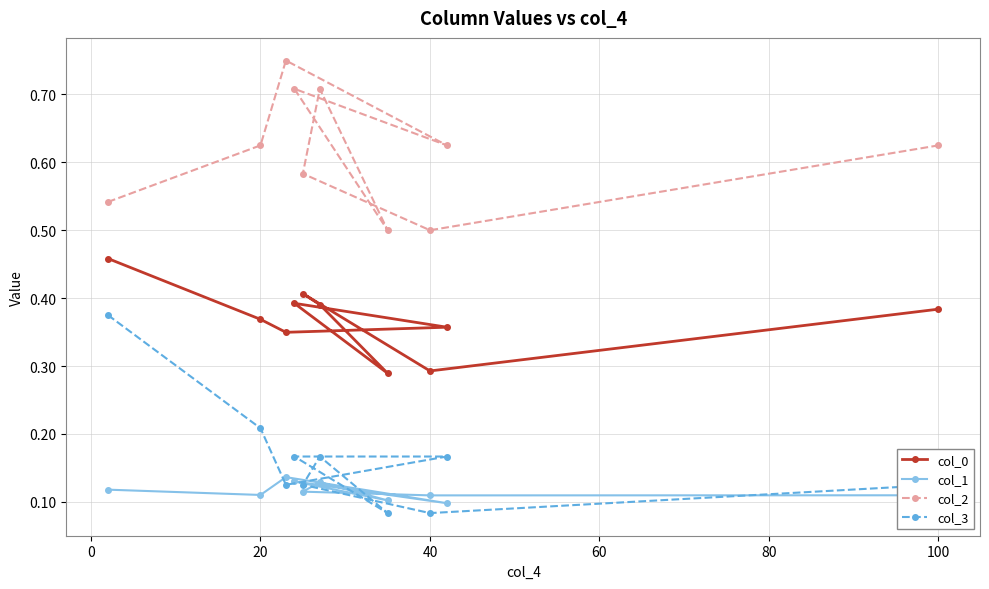

Is this an area chart (filled region under the line)?

No